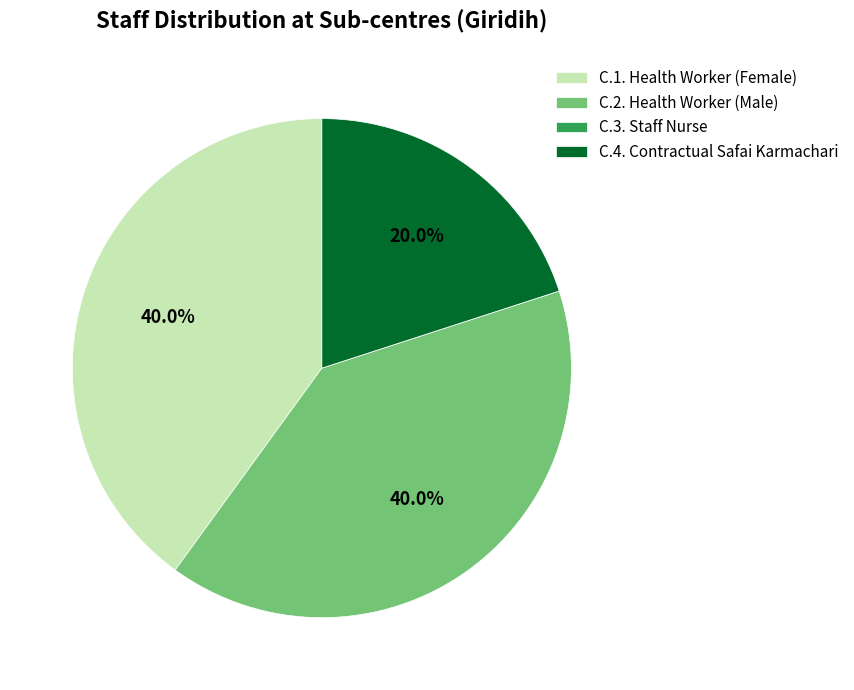

Does any single category account for the majority?

No